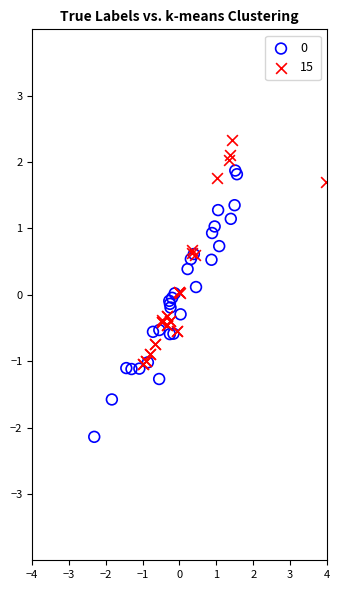

Which series reaches the maximum Y coordinate?

15